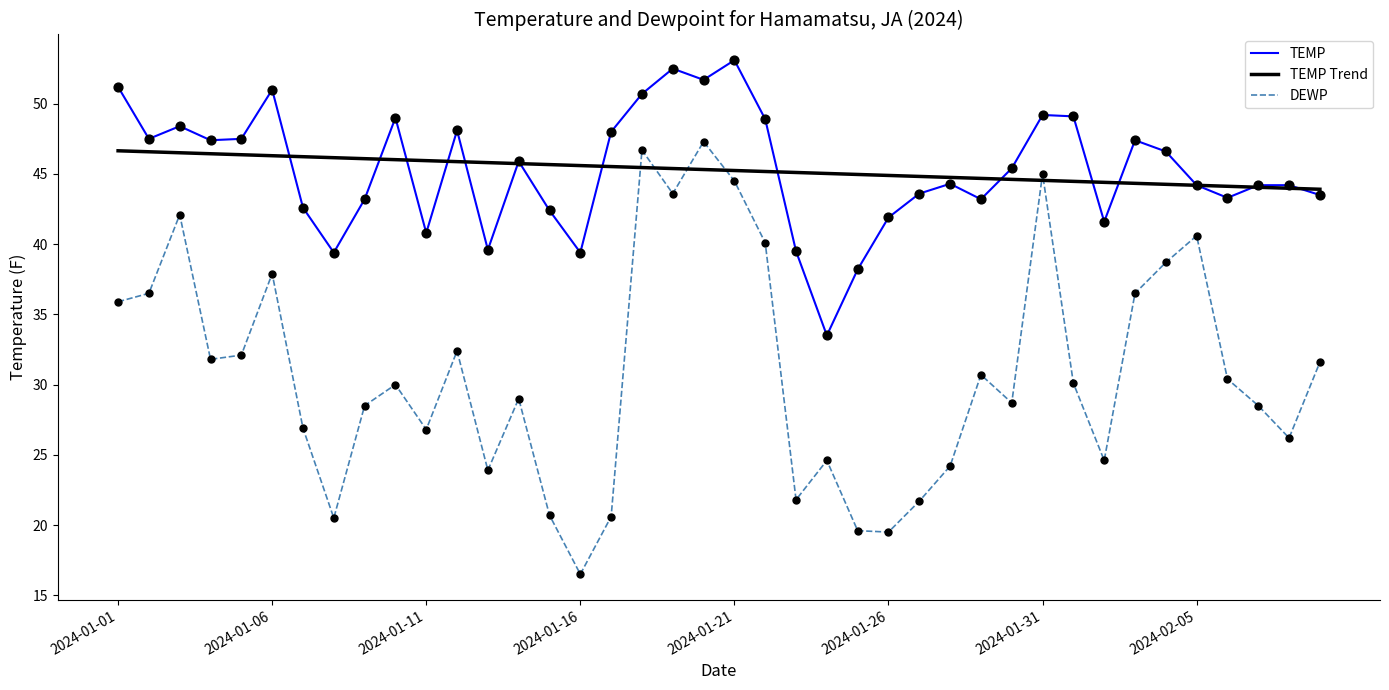

Which series has the largest range (max minus min)?

DEWP